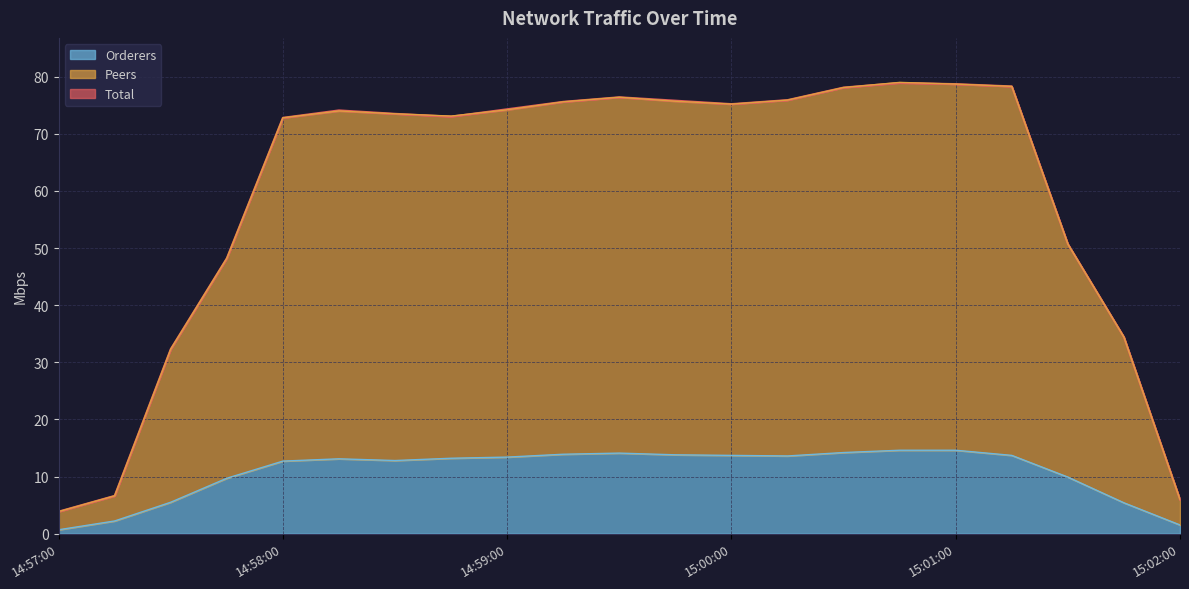

What is the label of the 17th point from the right?

14:58:00